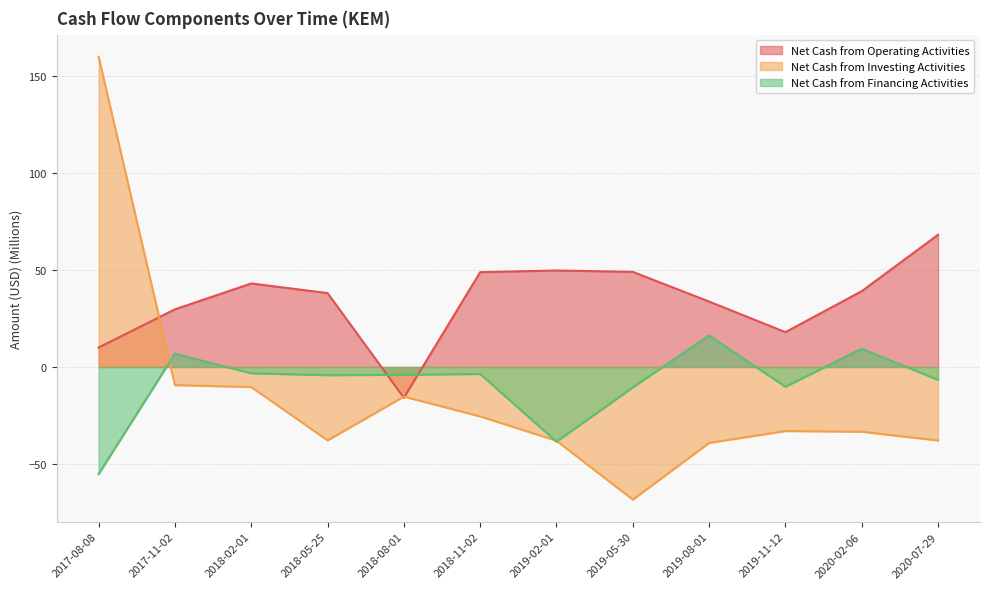

In Net Cash from Financing Activities, how many points are higher than both neighbors (excluding endpoints)?

4